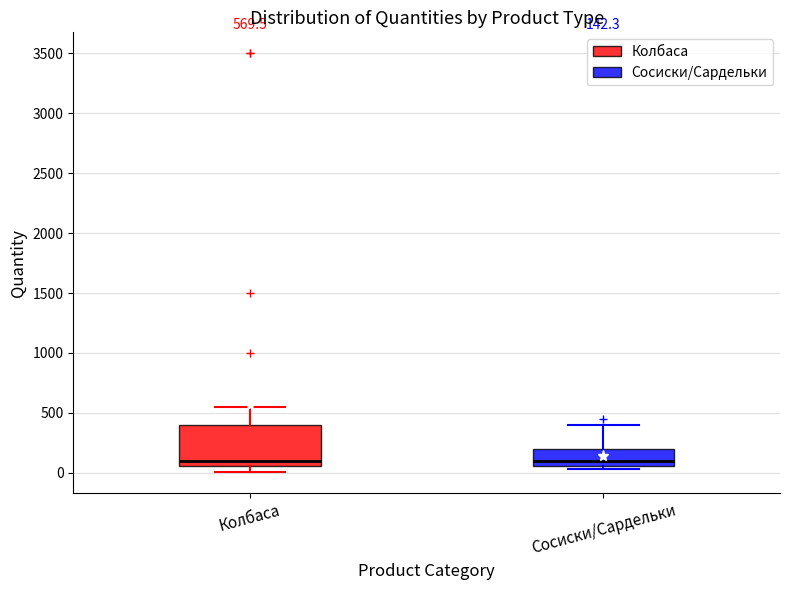

Comparing the boxes themselves (not the whiskers), which one is the tallest?

Колбаса